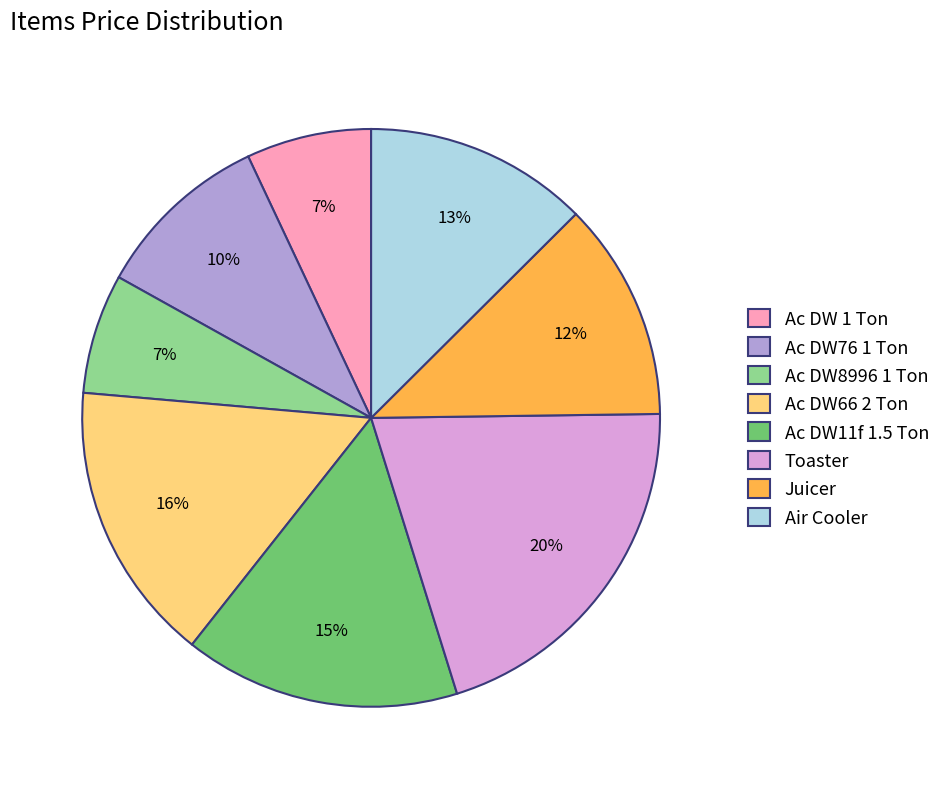

Count the number of slices in the pie.

8